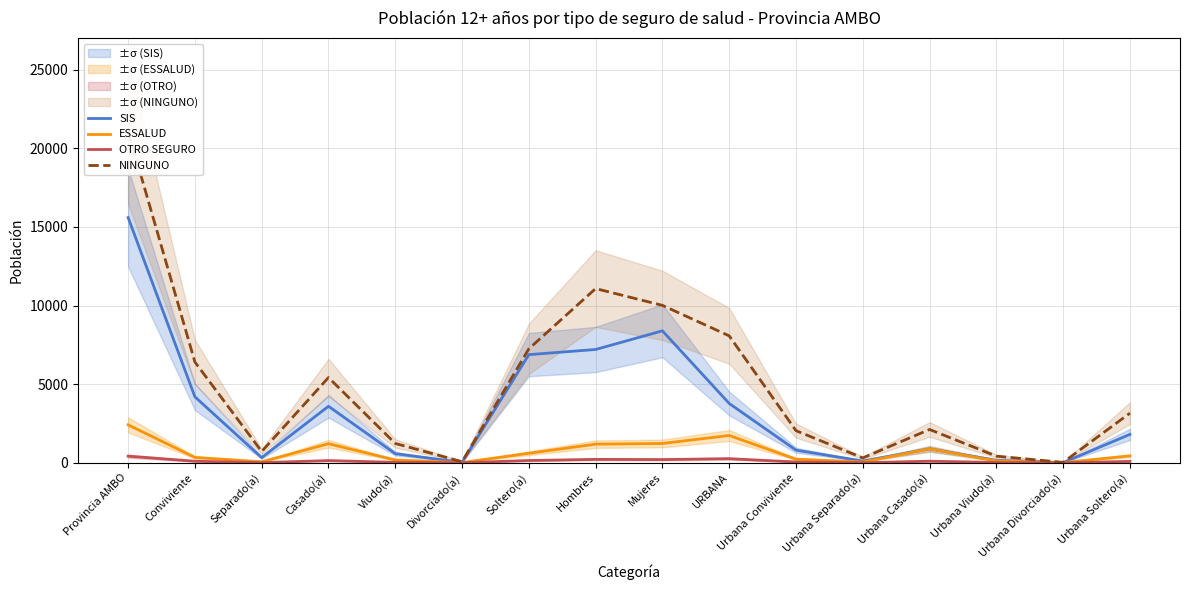

What is the sum of the ESSALUD values at Urbana Conviviente and Separado(a)?

293